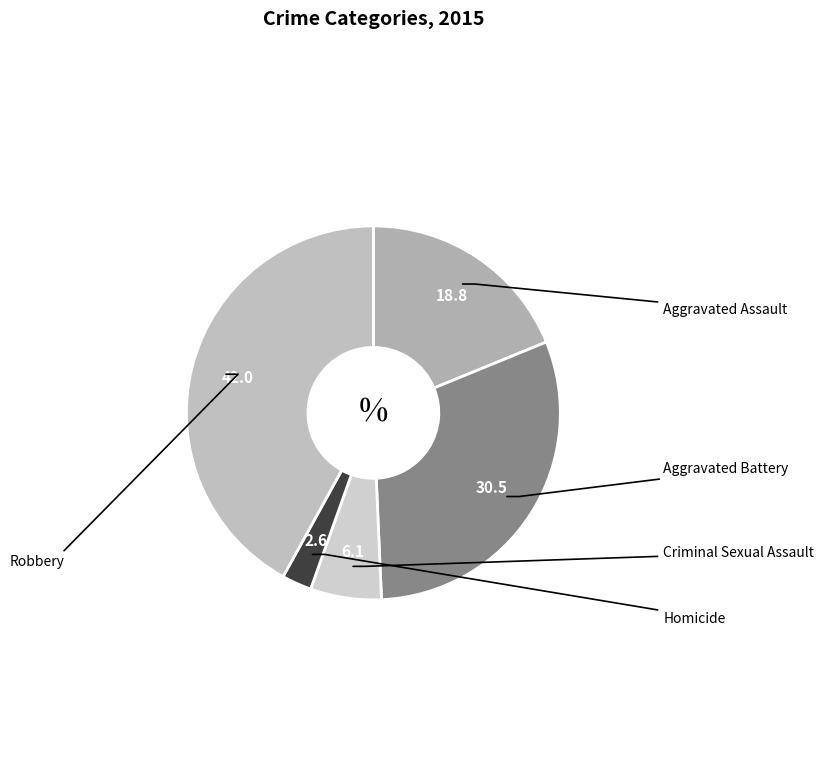

How many segments does this pie chart have?

5